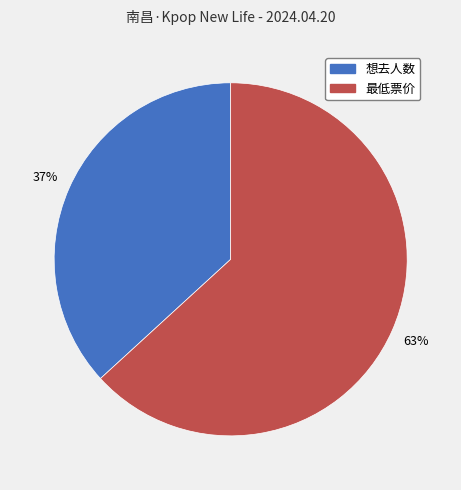

How many slices are in this pie chart?

2